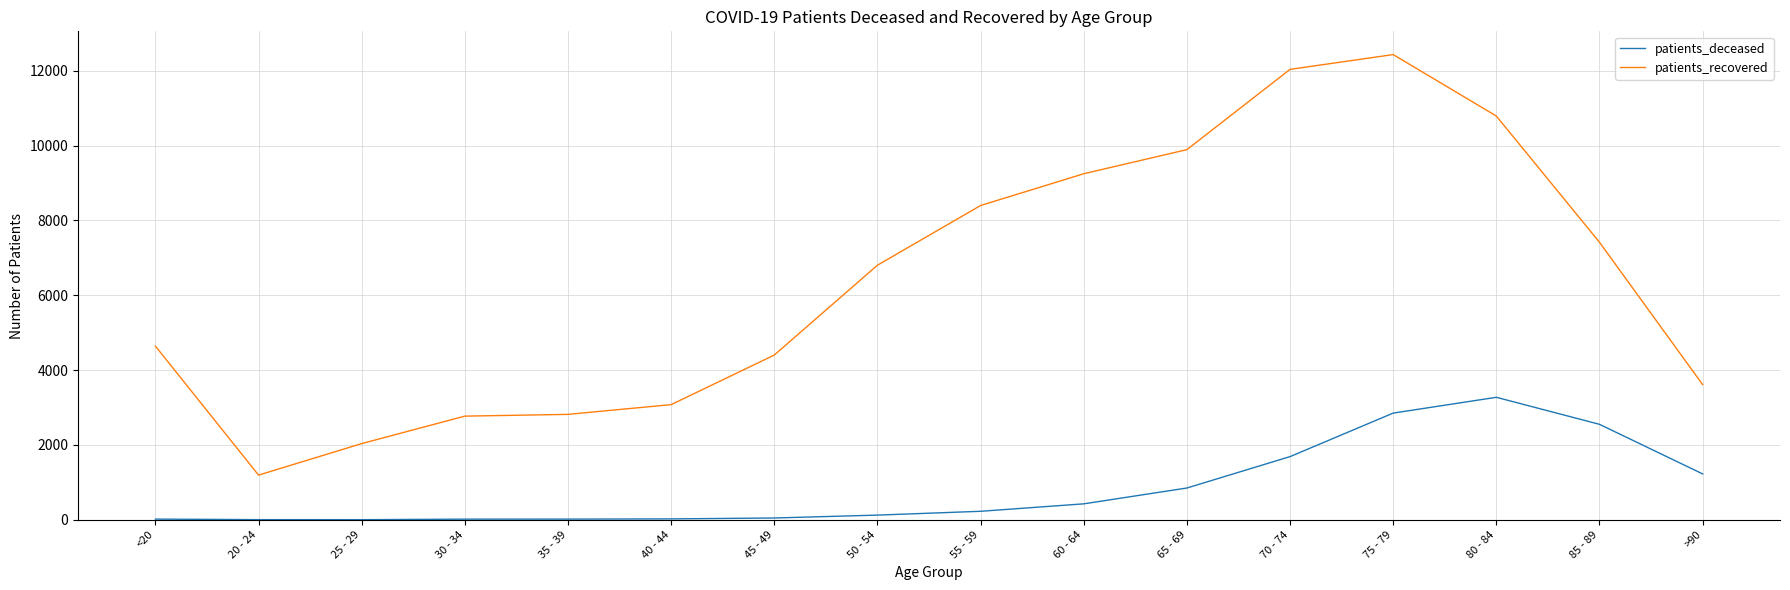

How many values in the patients_deceased series are below 227?

8